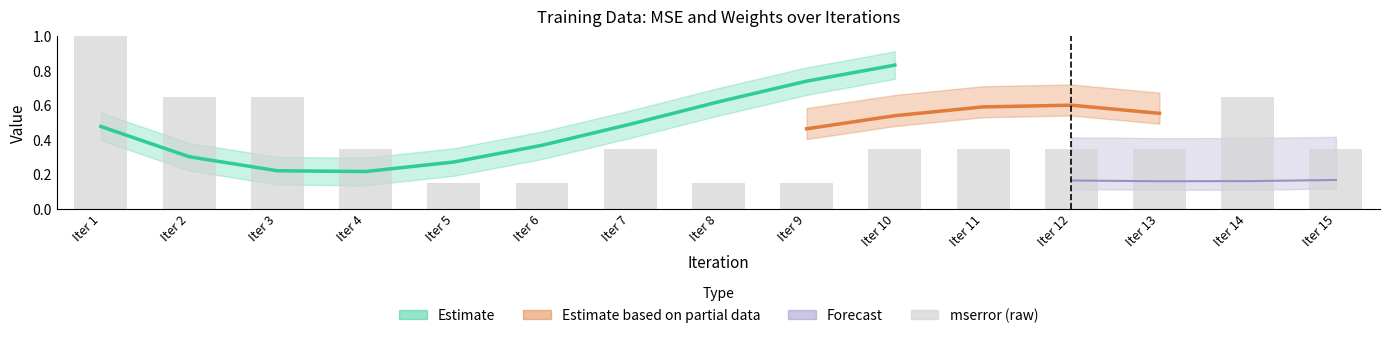

Reading left to right, list all the values displayed in this chart.

1.1	0.7	0.7	0.4	0.1	0.1	0.4	0.1	0.1	0.4	0.4	0.4	0.4	0.7	0.4